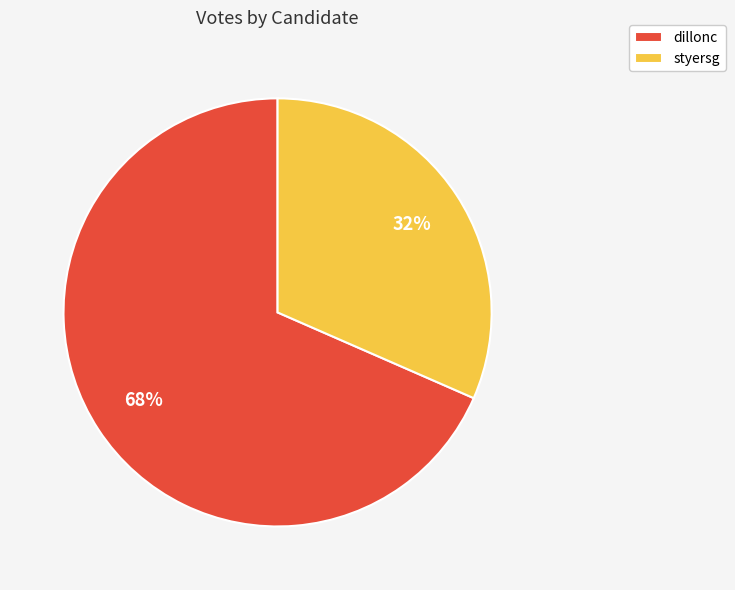

How many segments does this pie chart have?

2